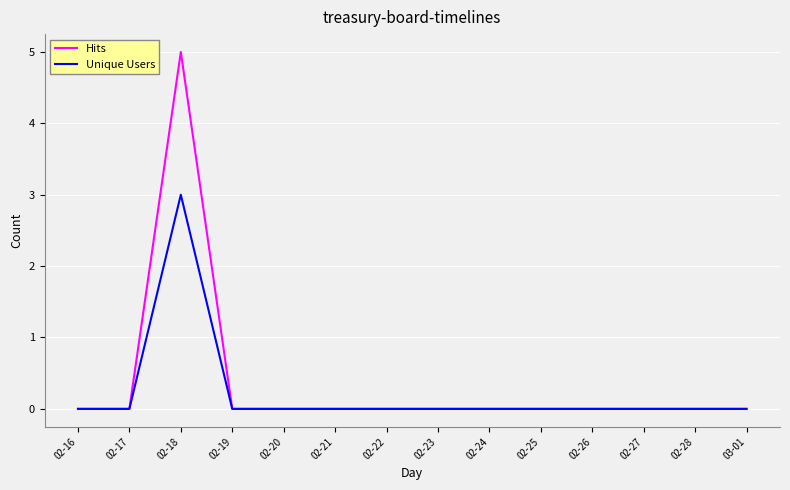

What position from the right is 02-19?

11